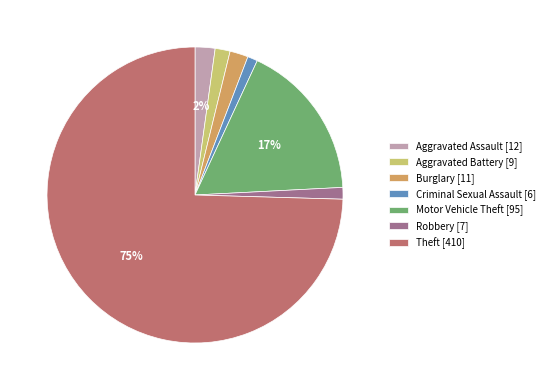

The Burglary slice represents 2% of the pie. True or false?

True